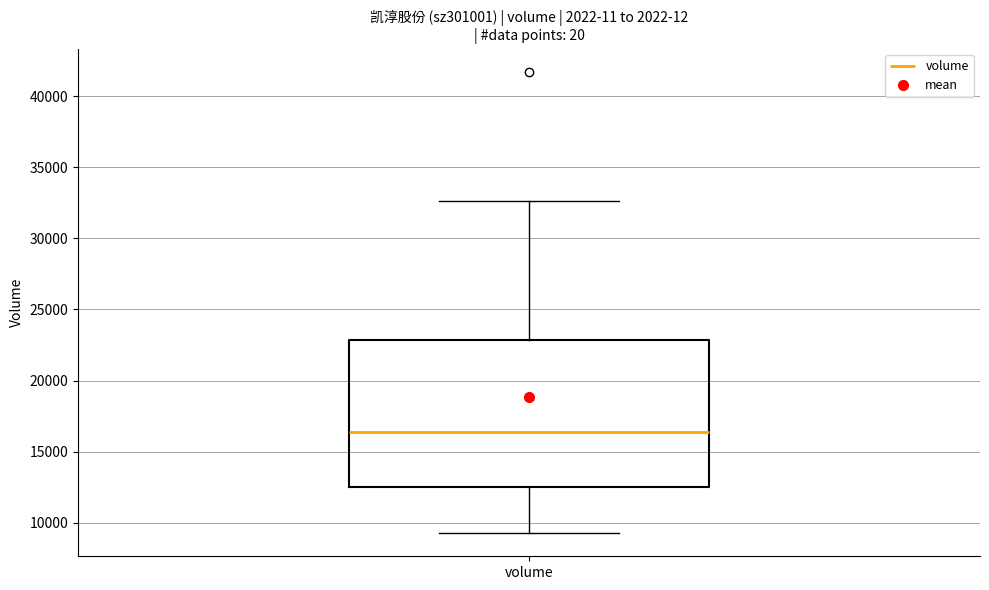

Where does the lower whisker of the box for volume end on the y-axis? The values are not printed on the chart, so give them approximately, as read against the axis.

9500